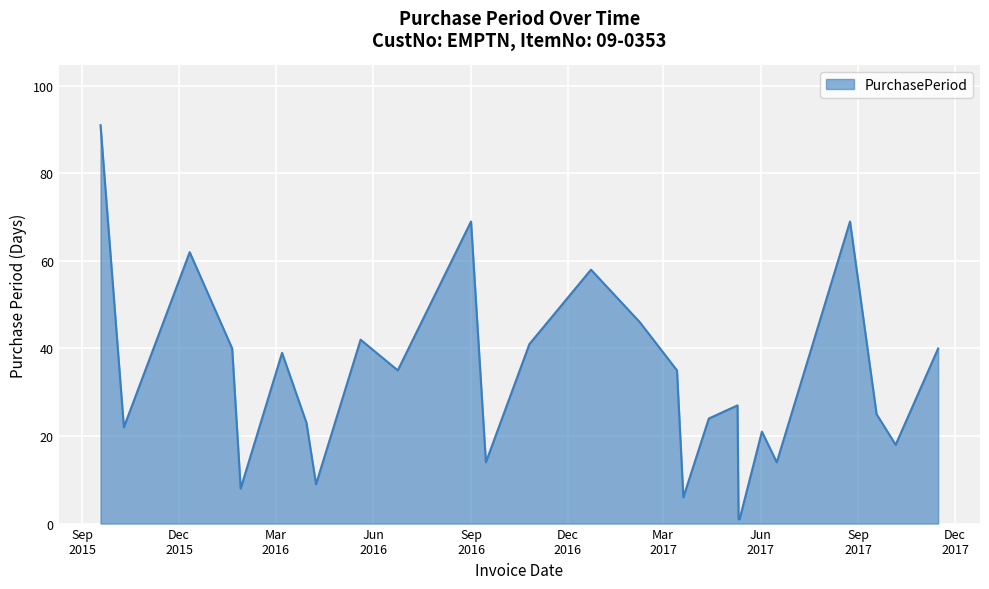

What is the maximum value shown in the chart?

91